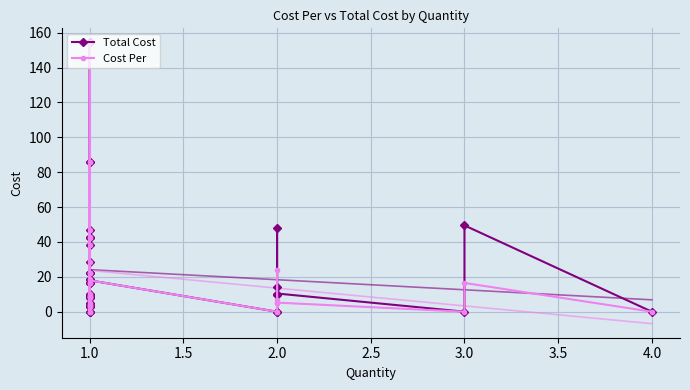

The Cost Per series shows 22.1 at 1.0. True or false?

True